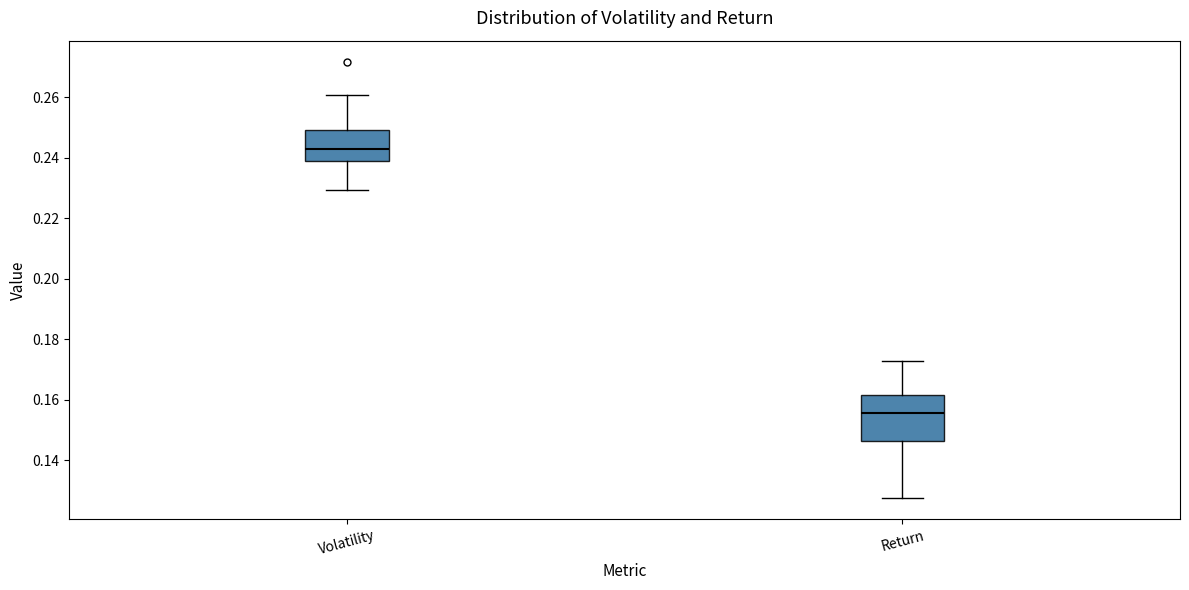

Which box has the lowest median line?

Return